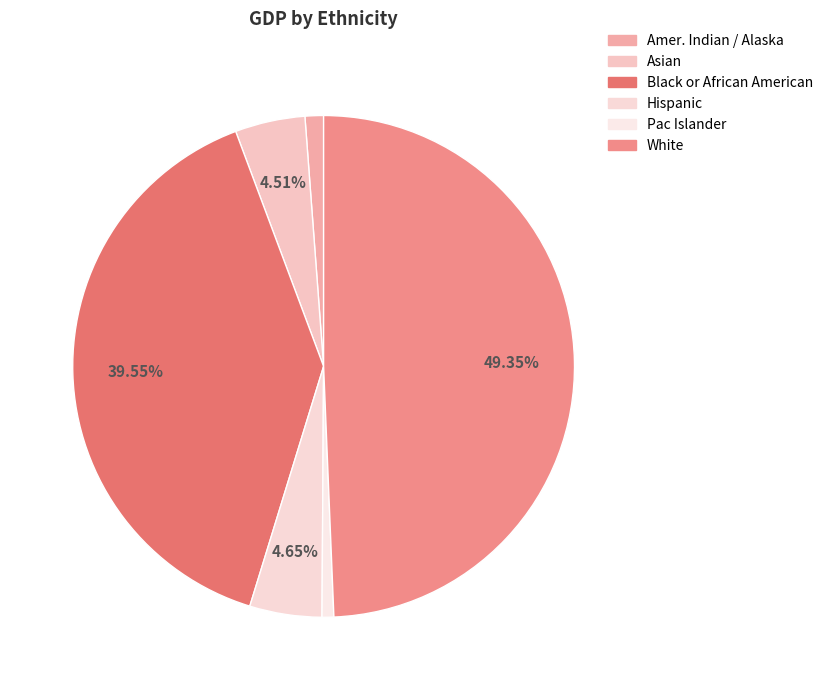

What is the total percentage of Pac Islander and Asian?

5.3%